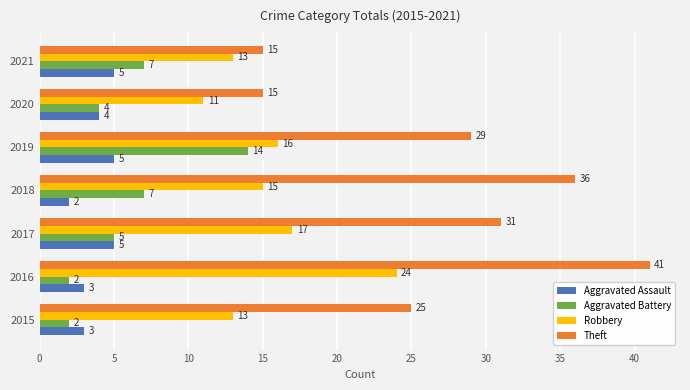

What is the difference between the maximum and minimum values in the Aggravated Assault series?

3